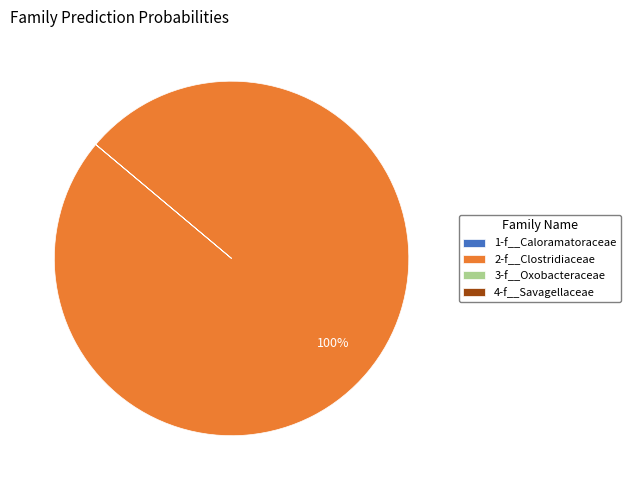

To the nearest percent, what percentage of the pie is 2-f__Clostridiaceae?

100%